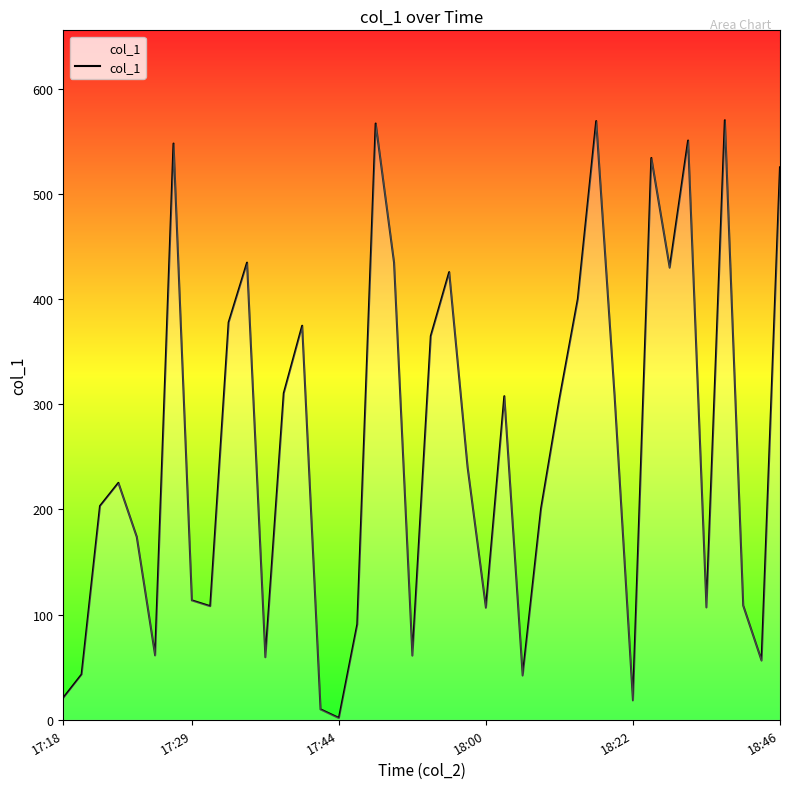

What is the maximum value shown in the chart?

570.2